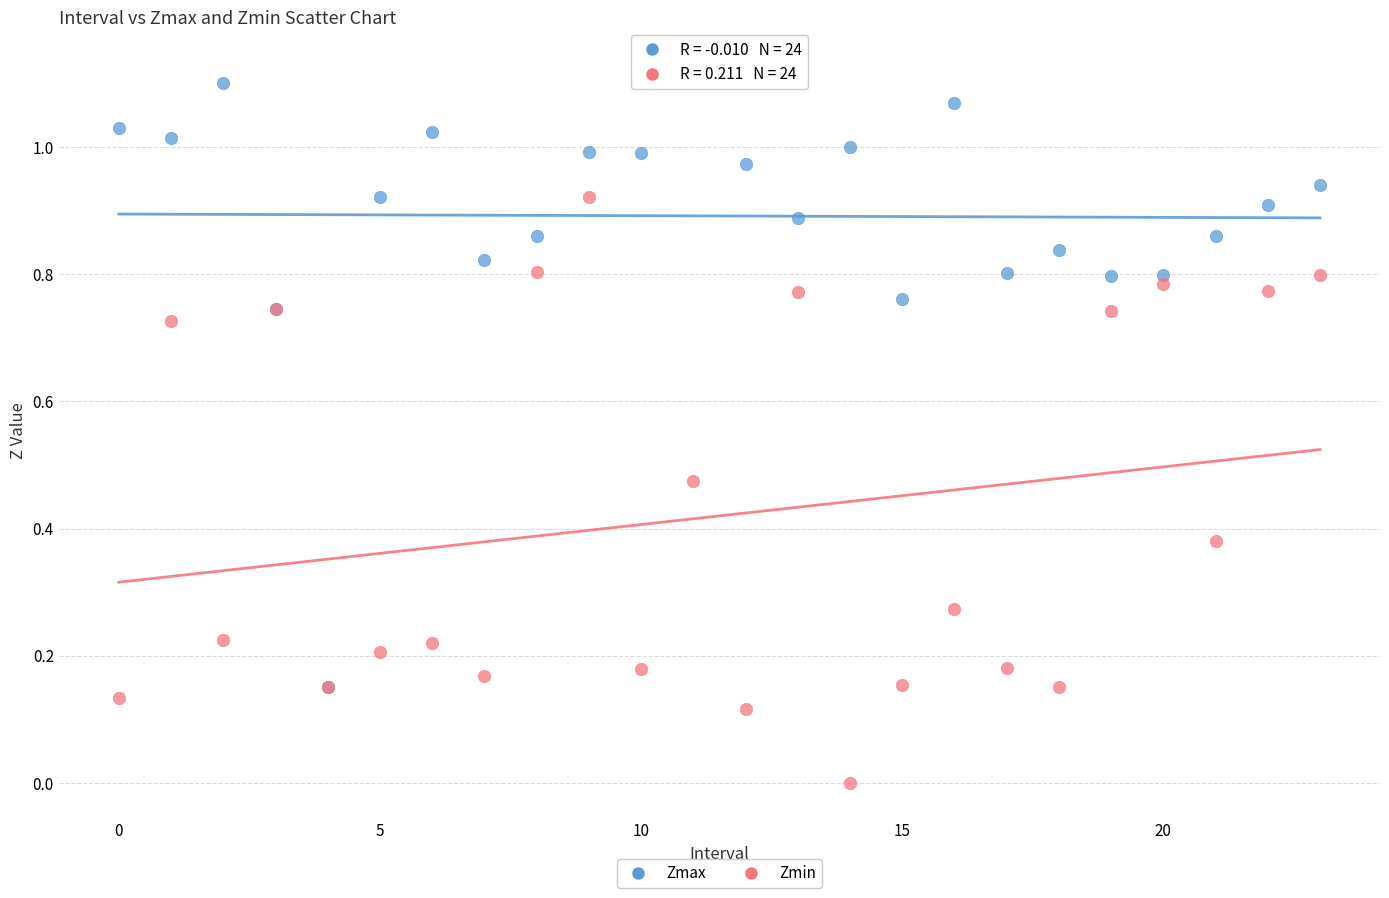

Which series has the widest spread of Y values?

Zmax